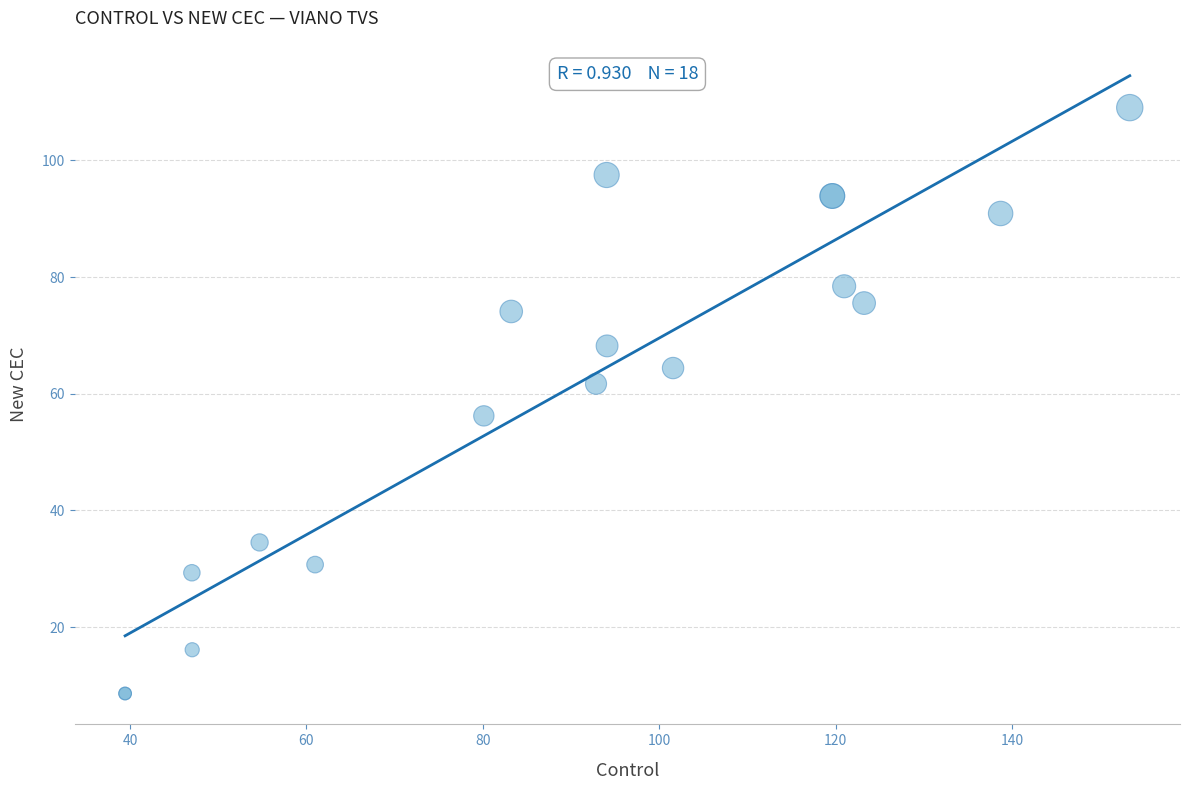

What Y value in the scatter plot is closest to 58?

56.2